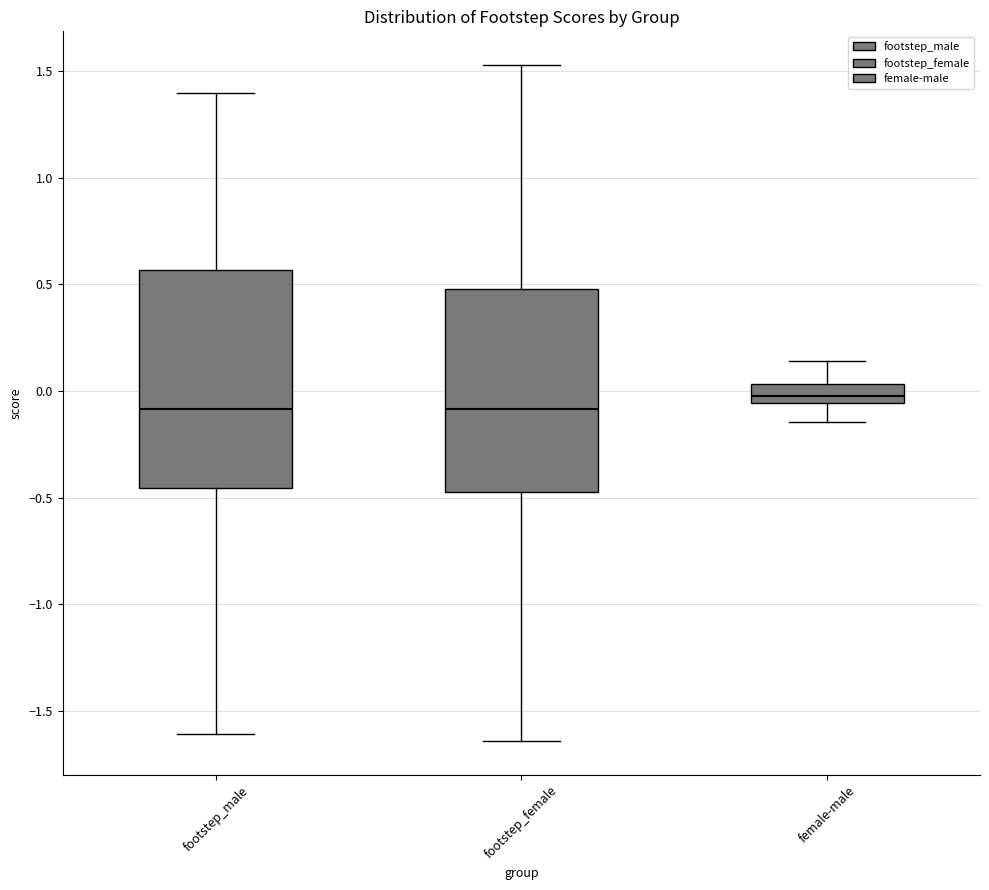

Which box is the tallest, from its lower edge to its upper edge?

footstep_male